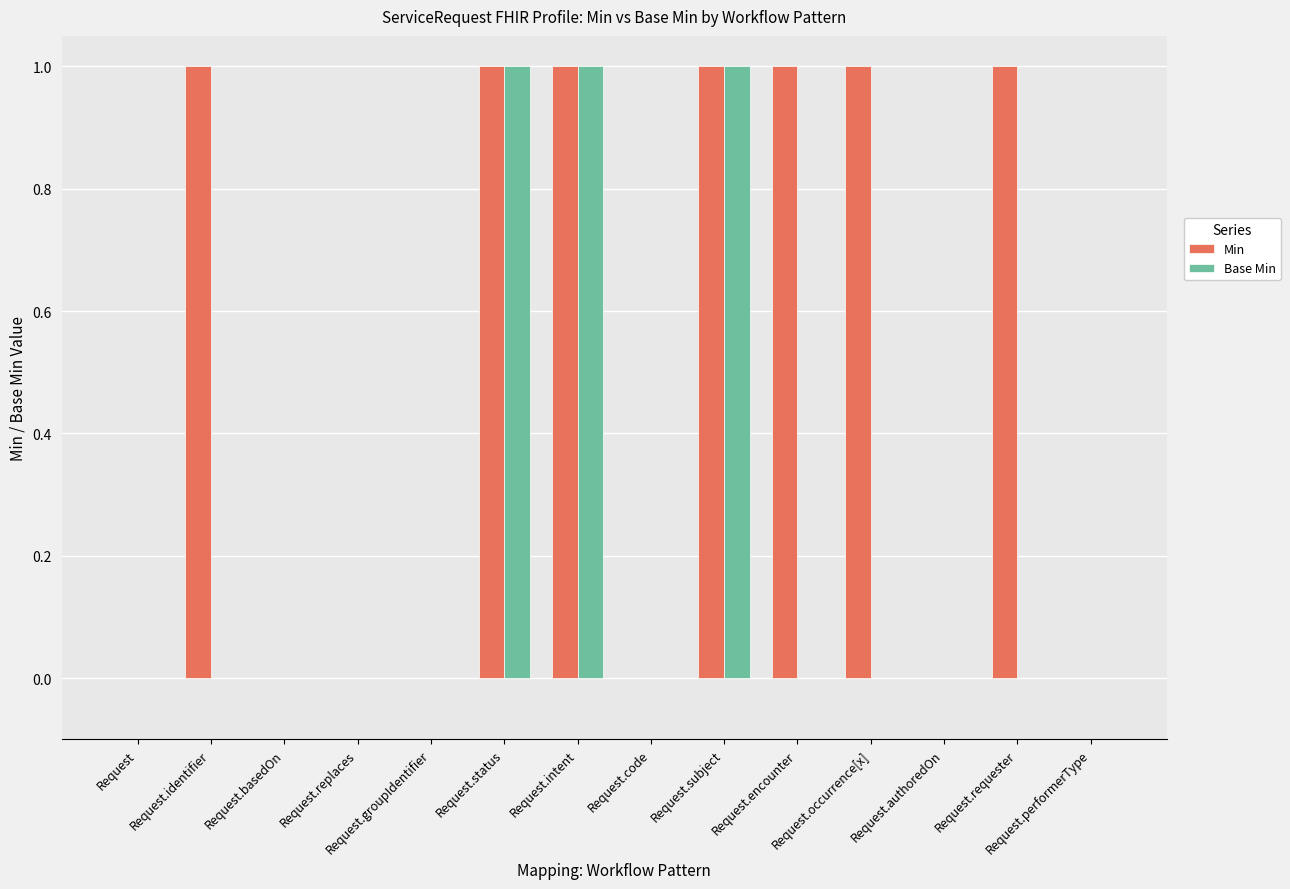

What is the sum of all Base Min values?

3